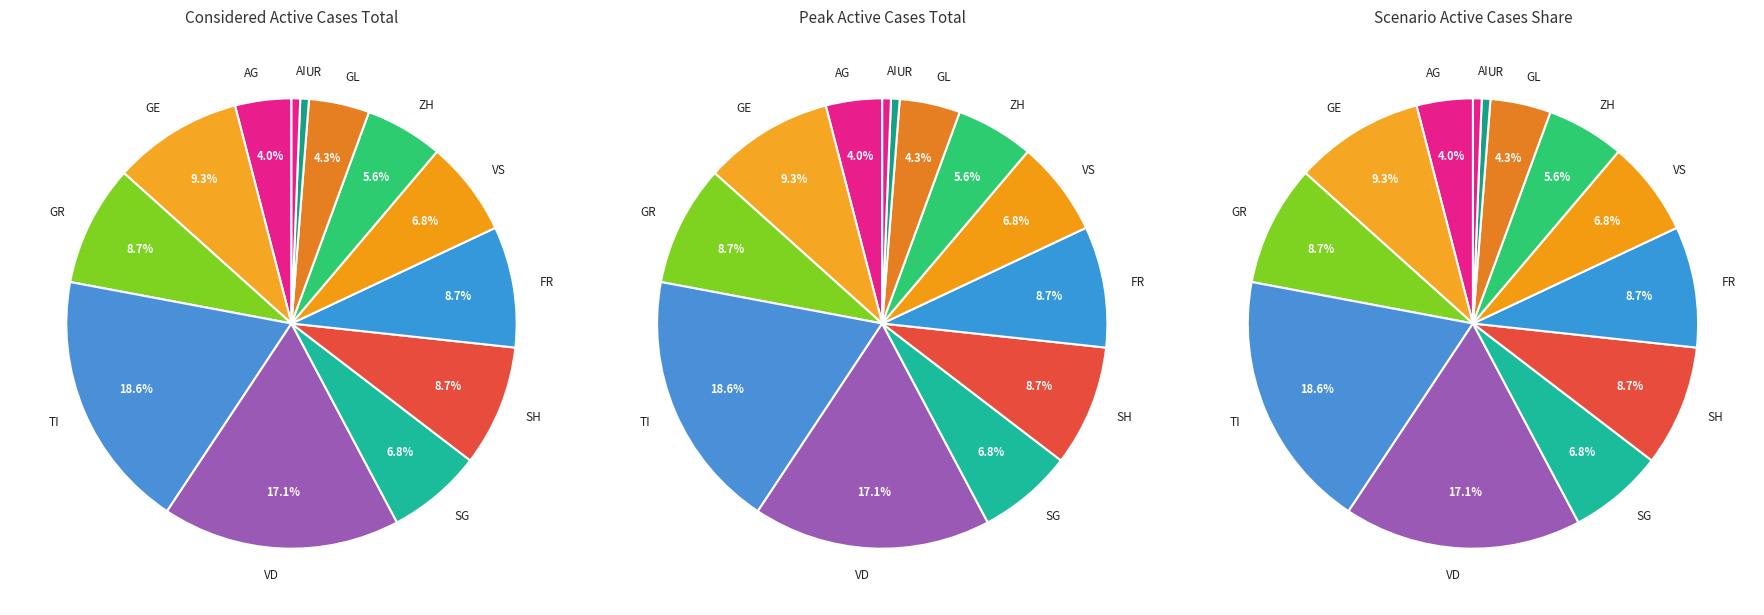

What portion of the pie excludes 27?

96.3%